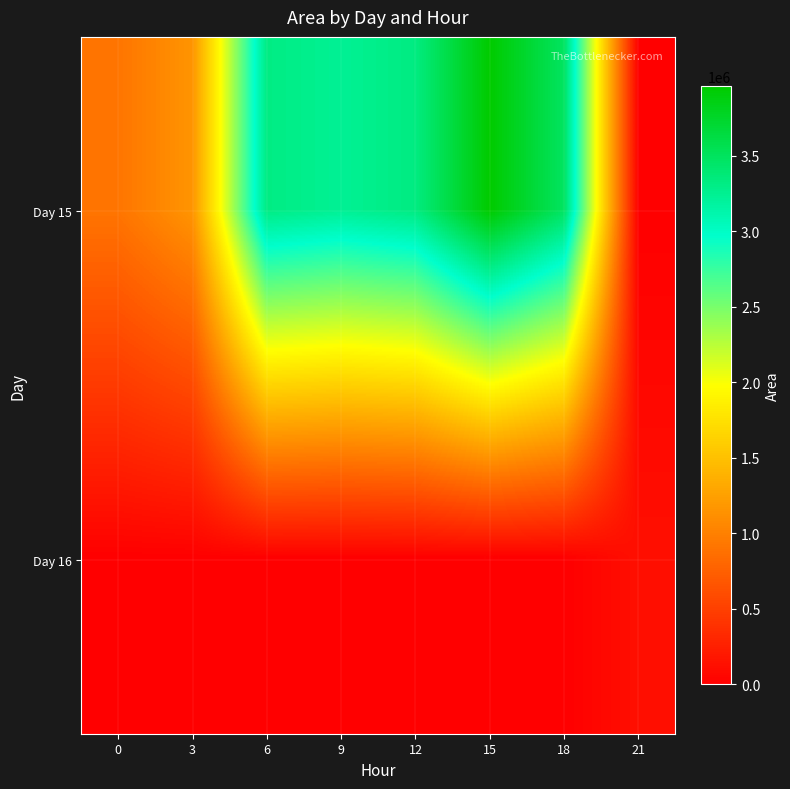

Between 9 and 18, which series saw the biggest shift?

Day 15